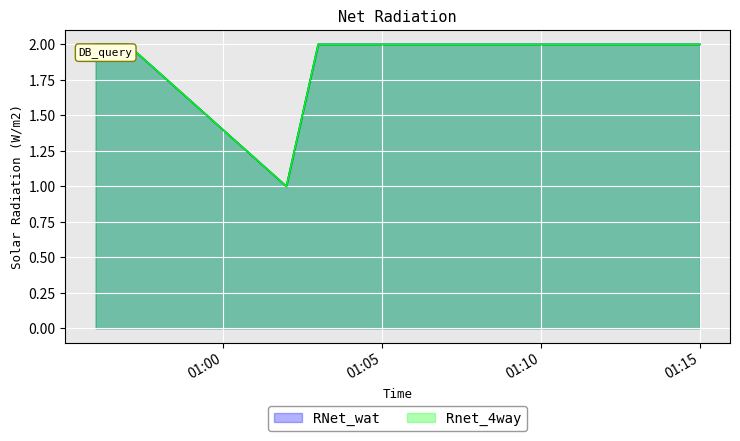

How many lines are shown in the chart?

2